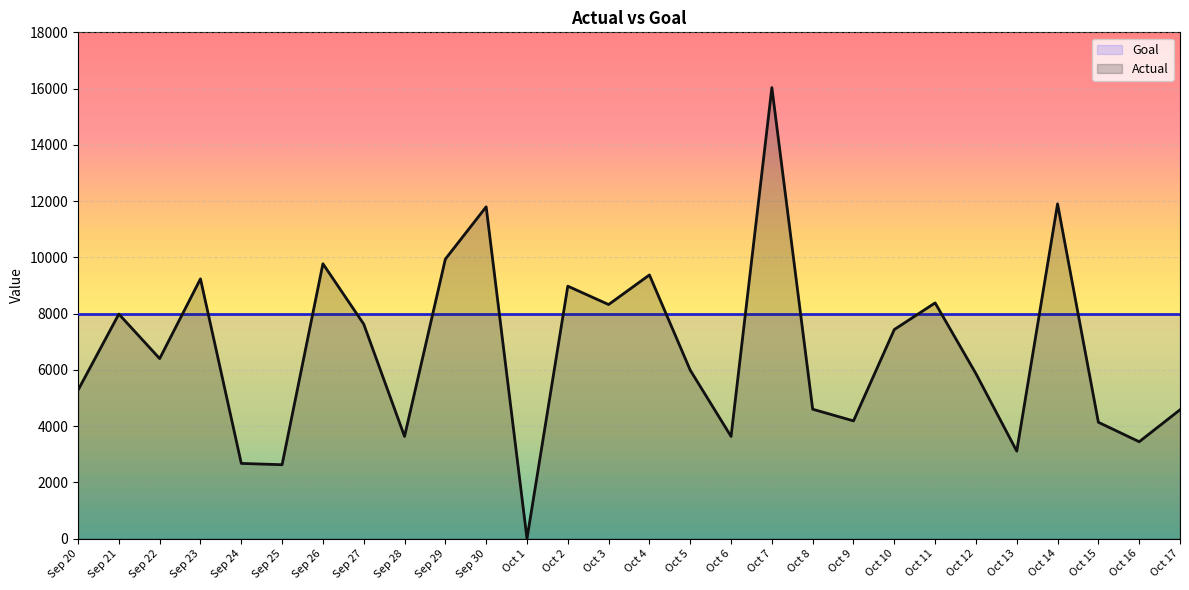

The chart shows a value of 6401 at Sep 22. True or false?

True